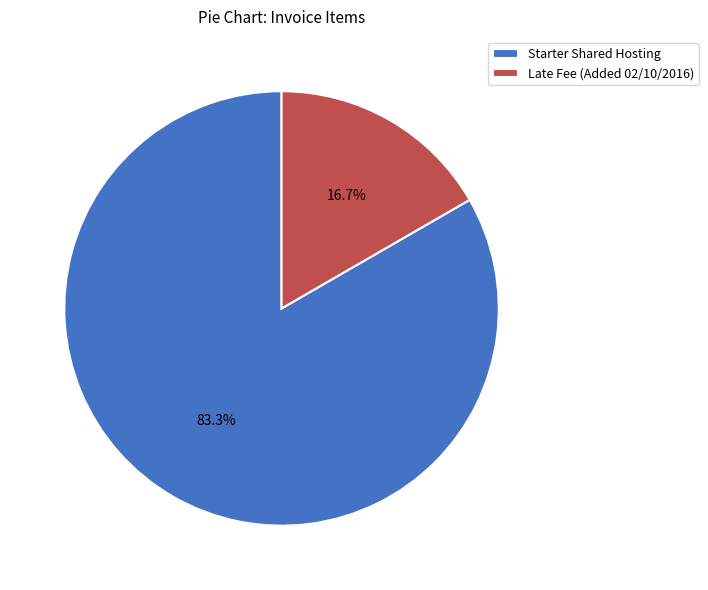

Between Starter Shared Hosting and Late Fee (Added 02/10/2016), which is larger?

Starter Shared Hosting